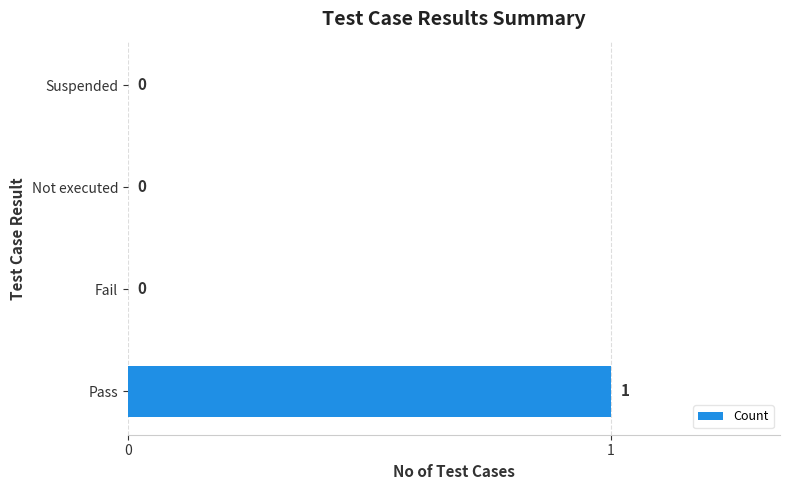

Which has a higher value, Pass or Not executed?

Pass